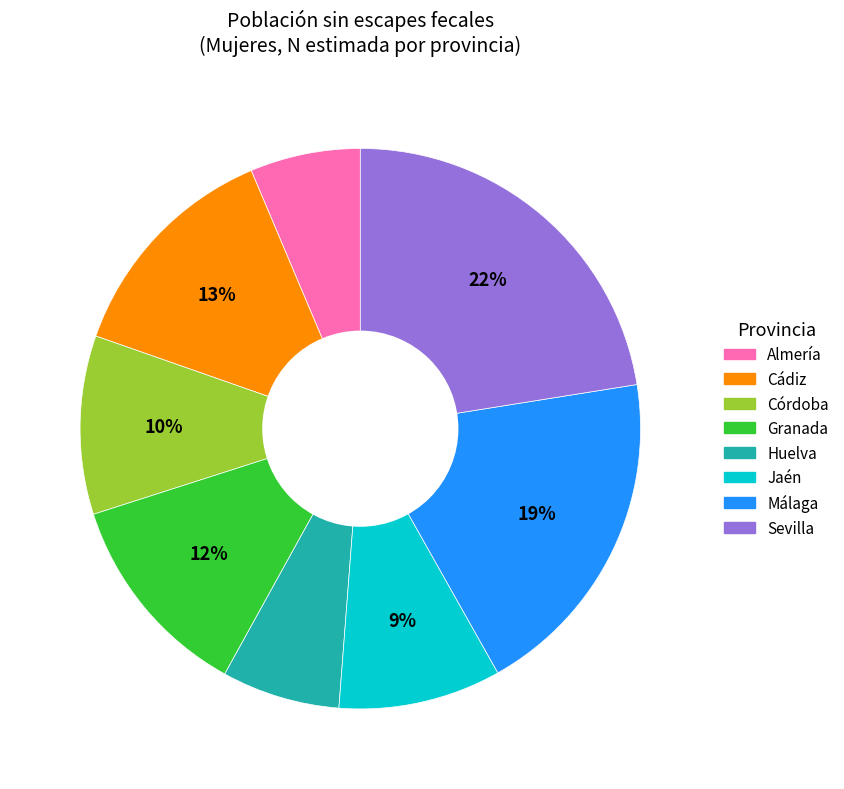

Count the number of slices in the pie.

8